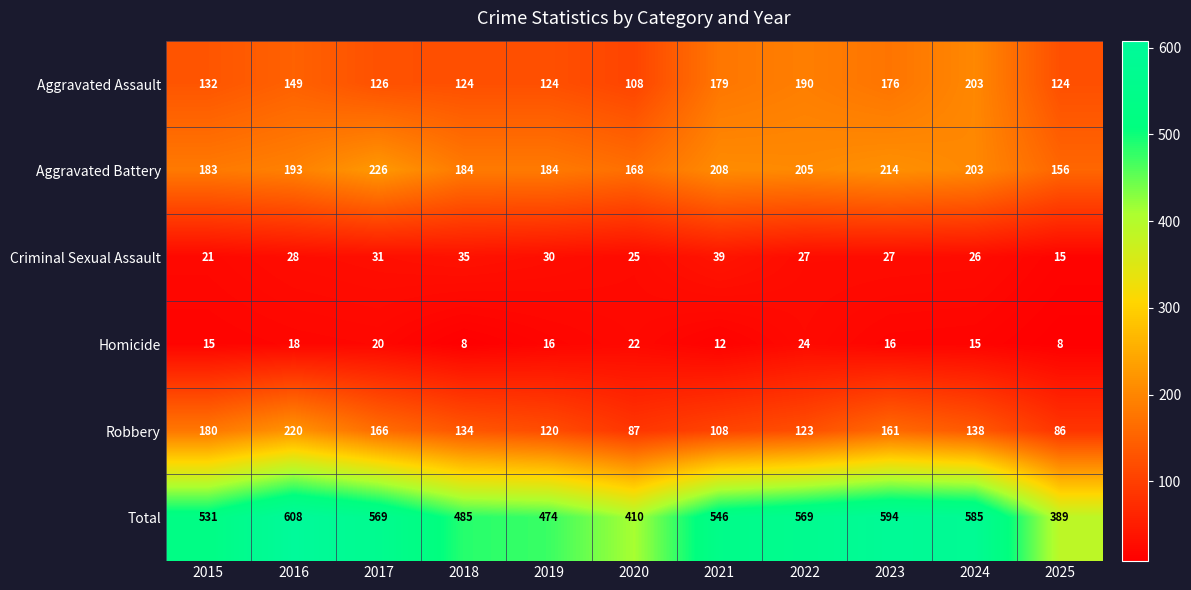

What is the maximum value shown in the chart?

608